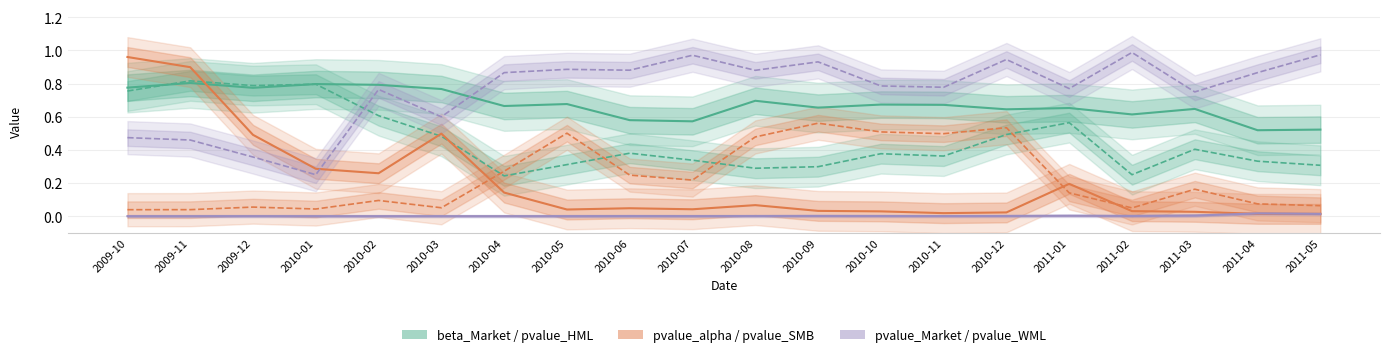

What is the difference between the second highest and second lowest values in the pvalue_alpha series?

0.9